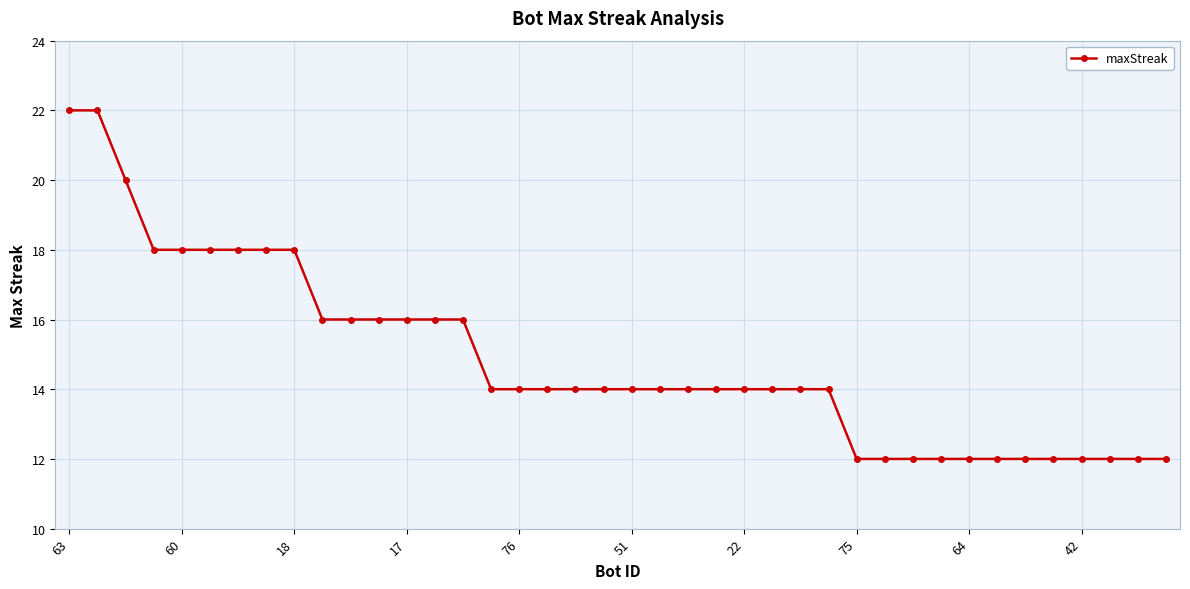

What is the difference between the maximum and minimum values?

10